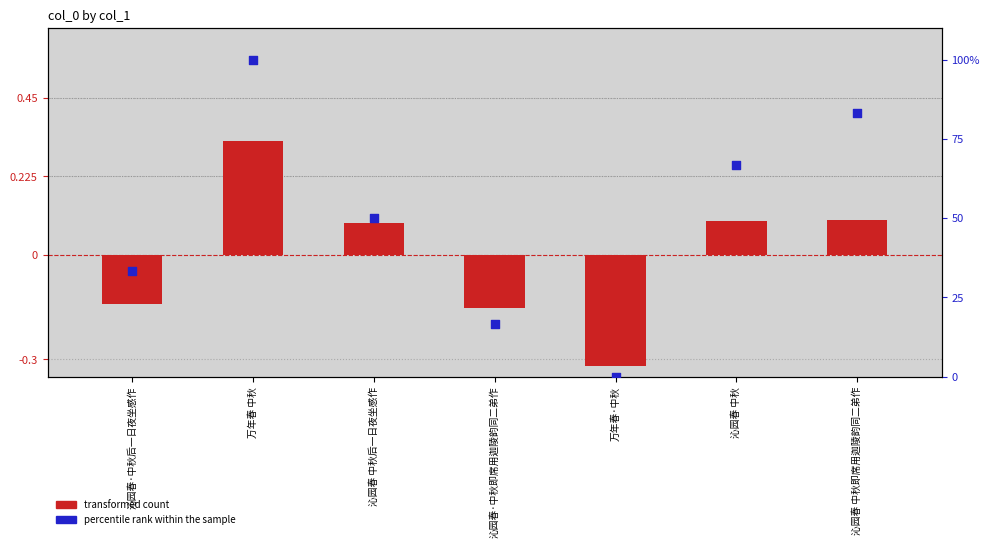

Which series has the largest Y range (max minus min)?

percentile rank within the sample